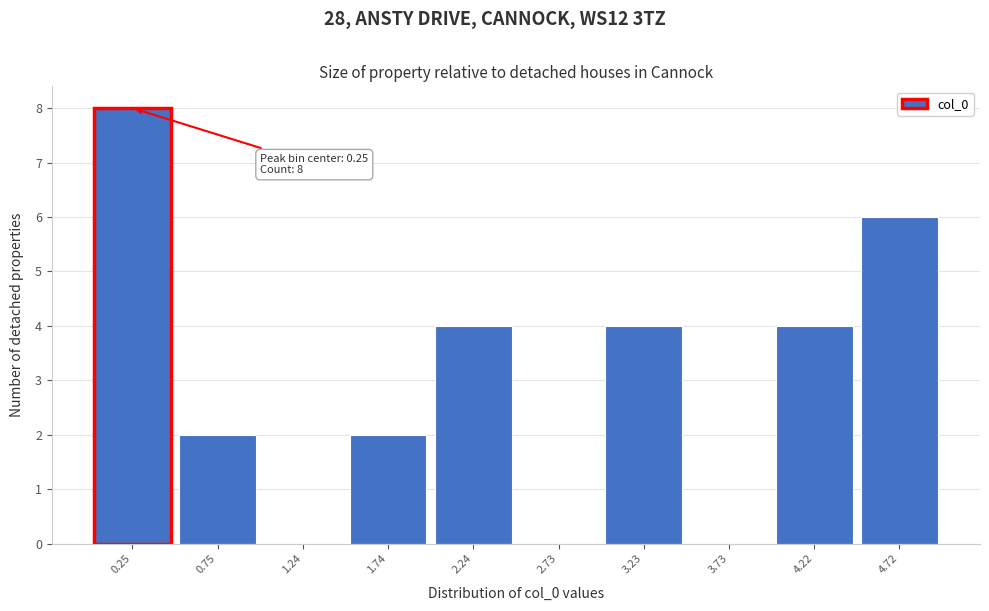

Which range on the x-axis has the tallest bar?

0.00 to 0.50